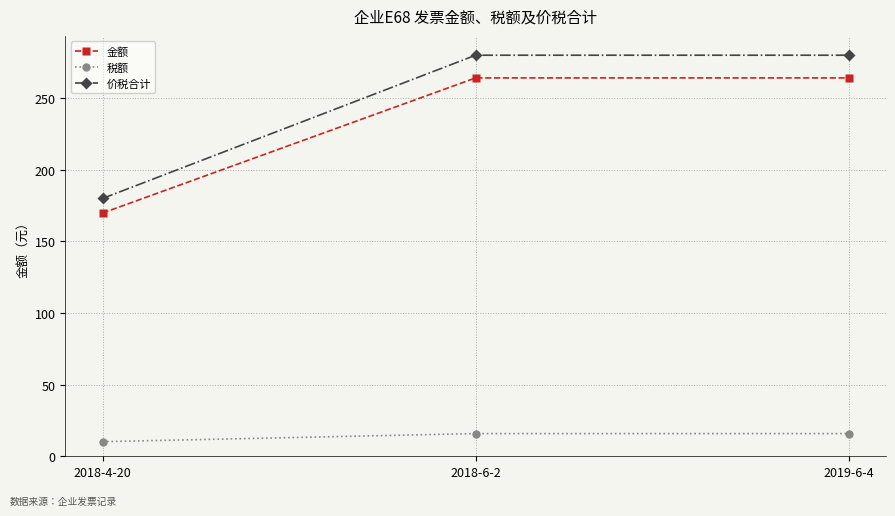

What position from the left is 2018-4-20?

1